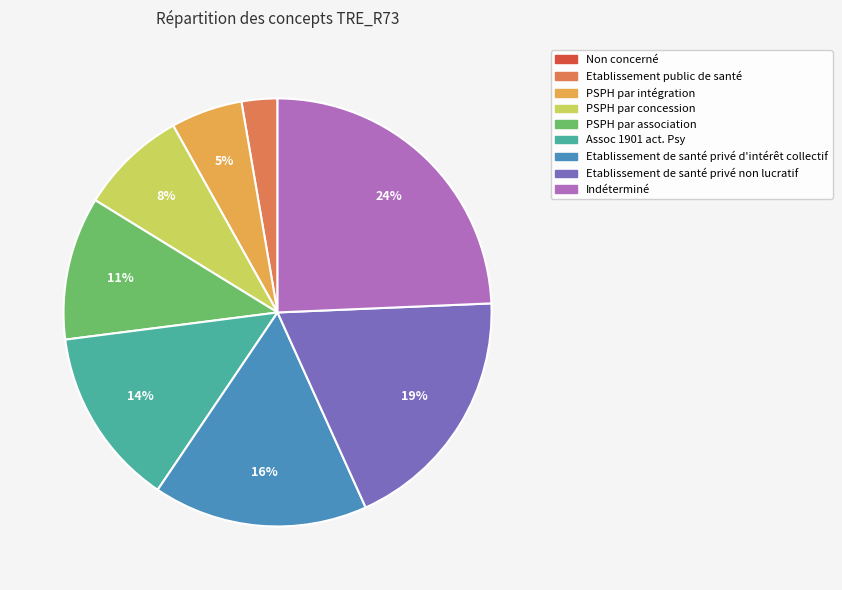

Do Assoc 1901 act. Psy and Etablissement public de santé together represent more than half of the pie?

No